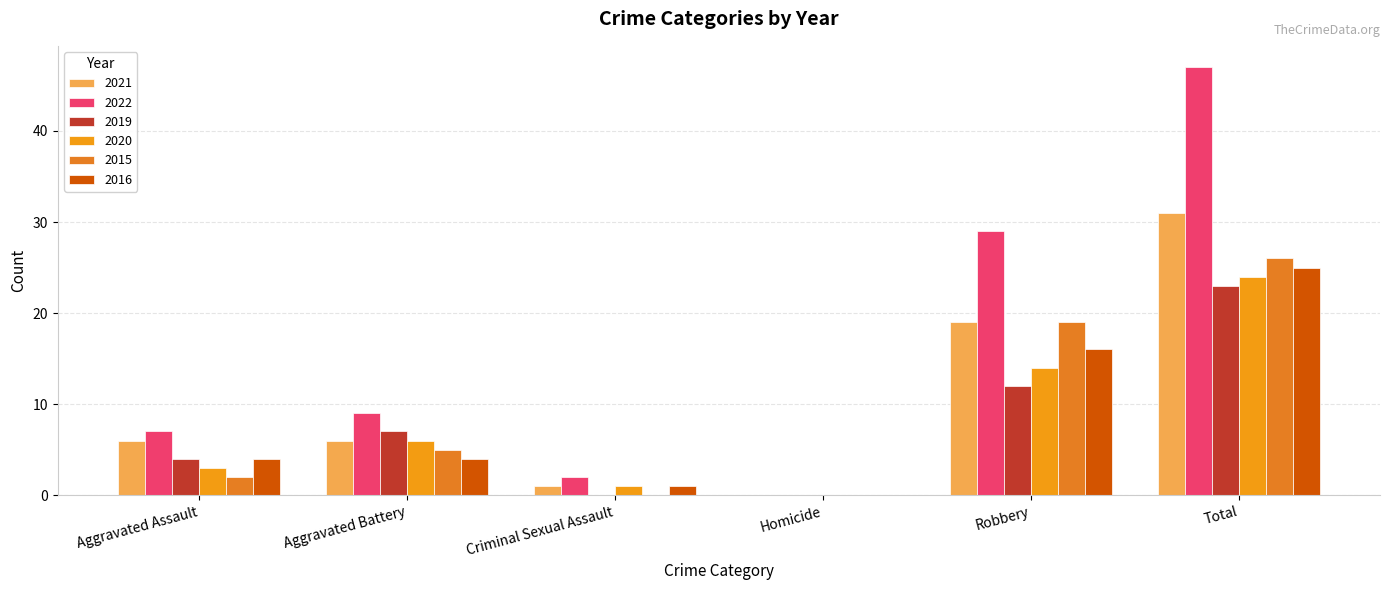

What is the spread (max minus min) of values at Robbery?

17